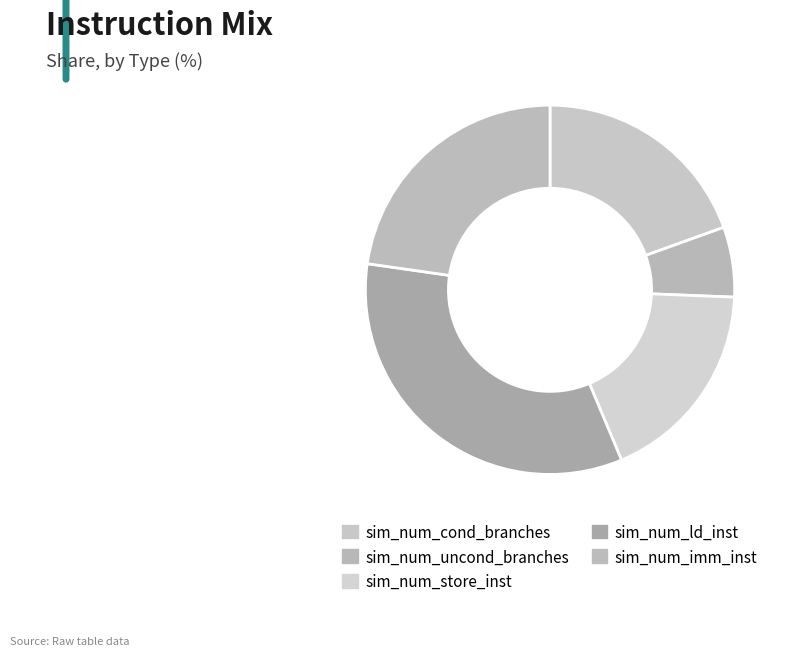

The sim_num_store_inst slice represents 30% of the pie. True or false?

False